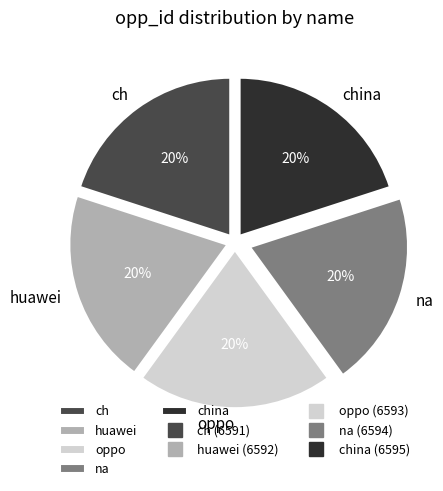

Is there any slice that represents more than half of the pie?

No